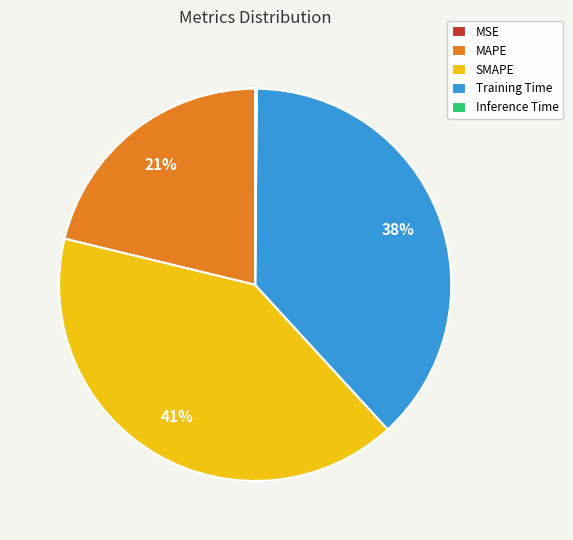

To the nearest percent, what is the difference between the largest and smallest slice percentages?

41%